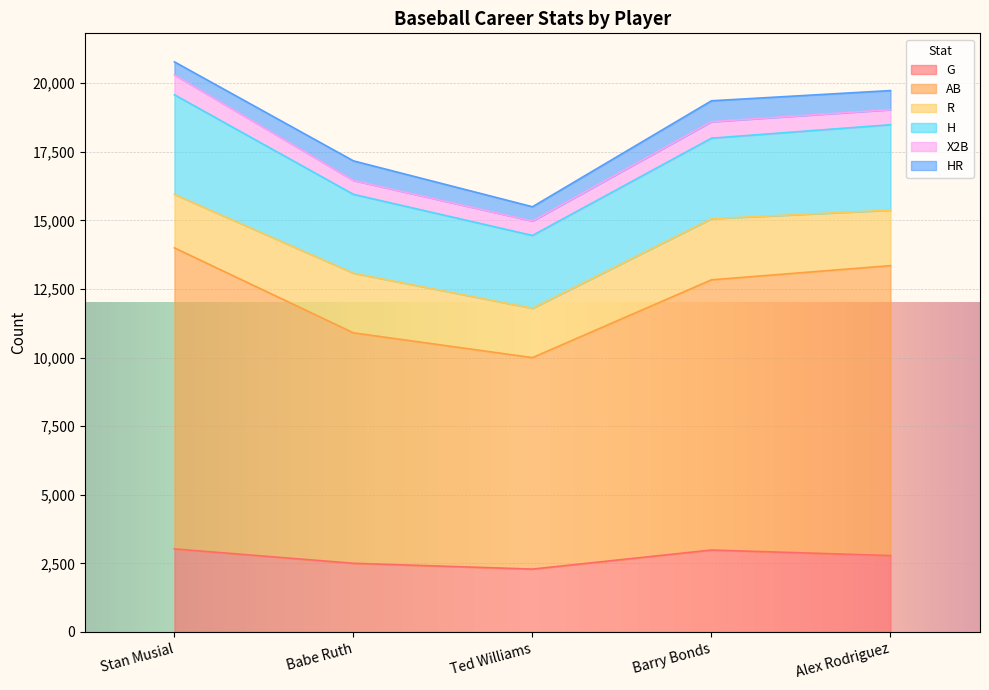

Which series has the largest total across all categories?

AB